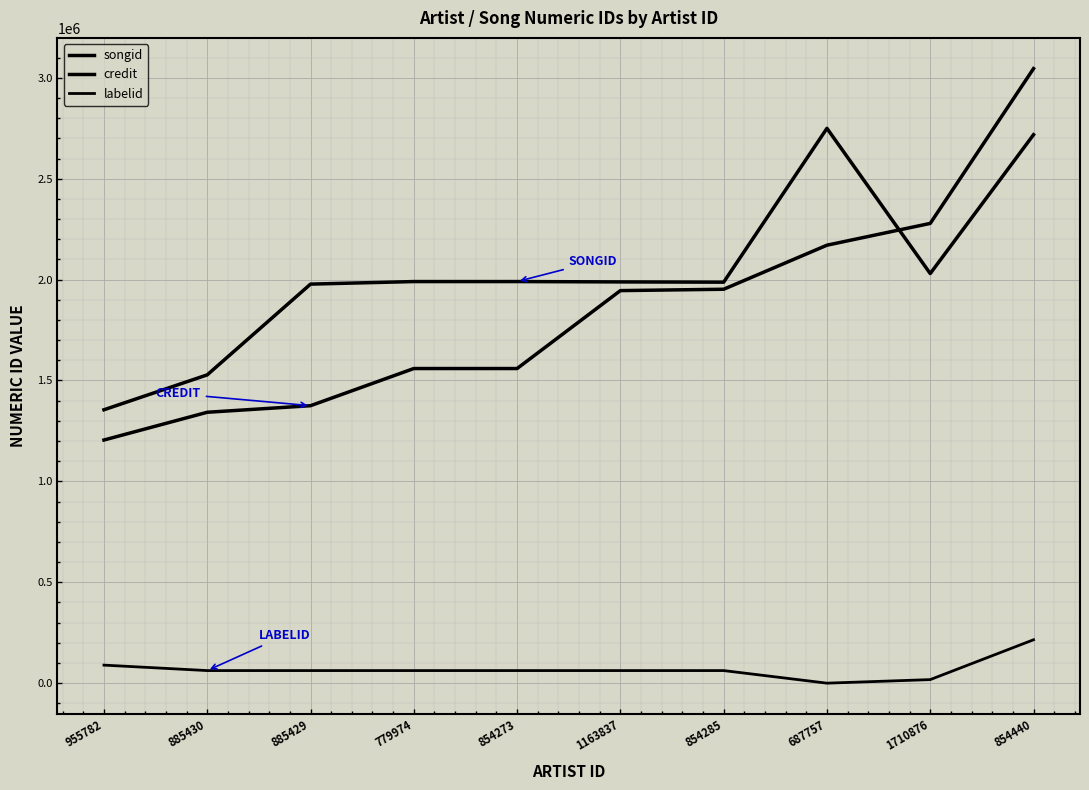

List the series in order of their peak value, lowest first.

labelid, songid, credit